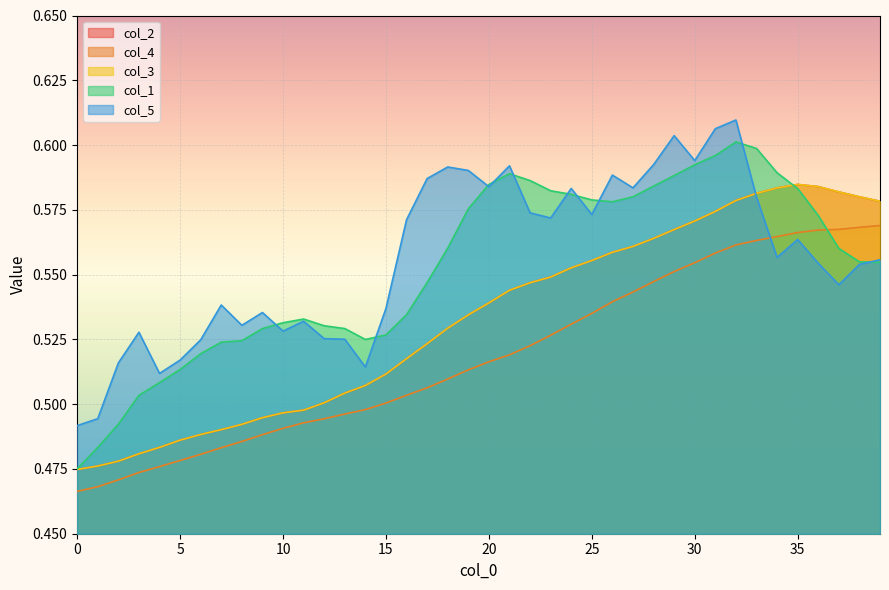

What is the approximate value of col_2 at 19?

0.5